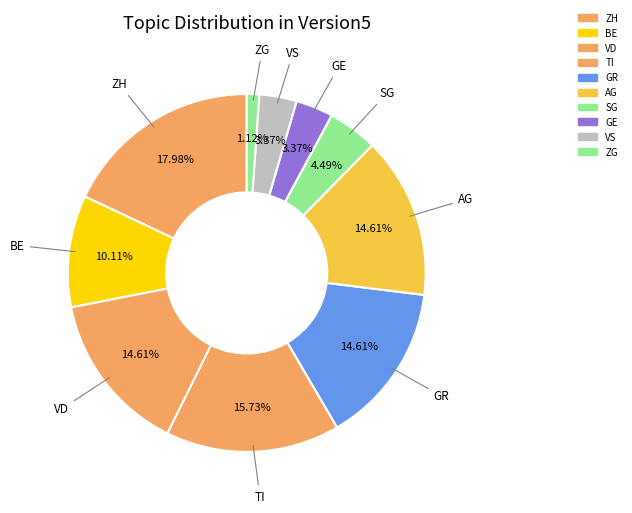

How many slices are in this pie chart?

10